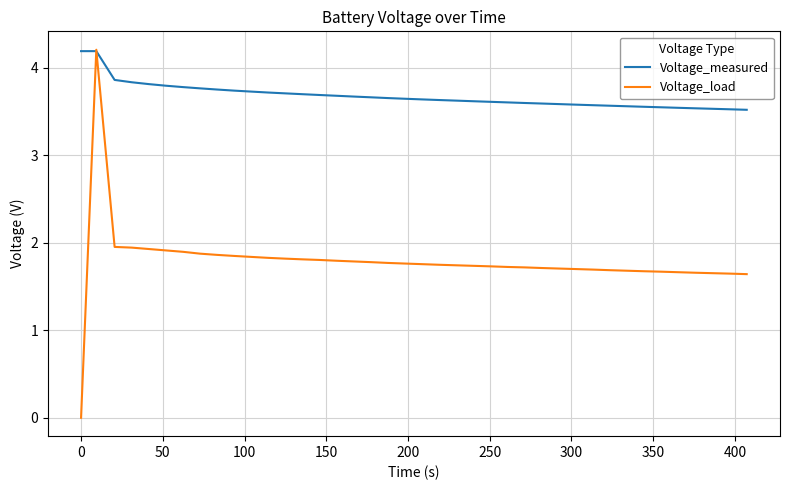

Which series has the largest range (max minus min)?

Voltage_load